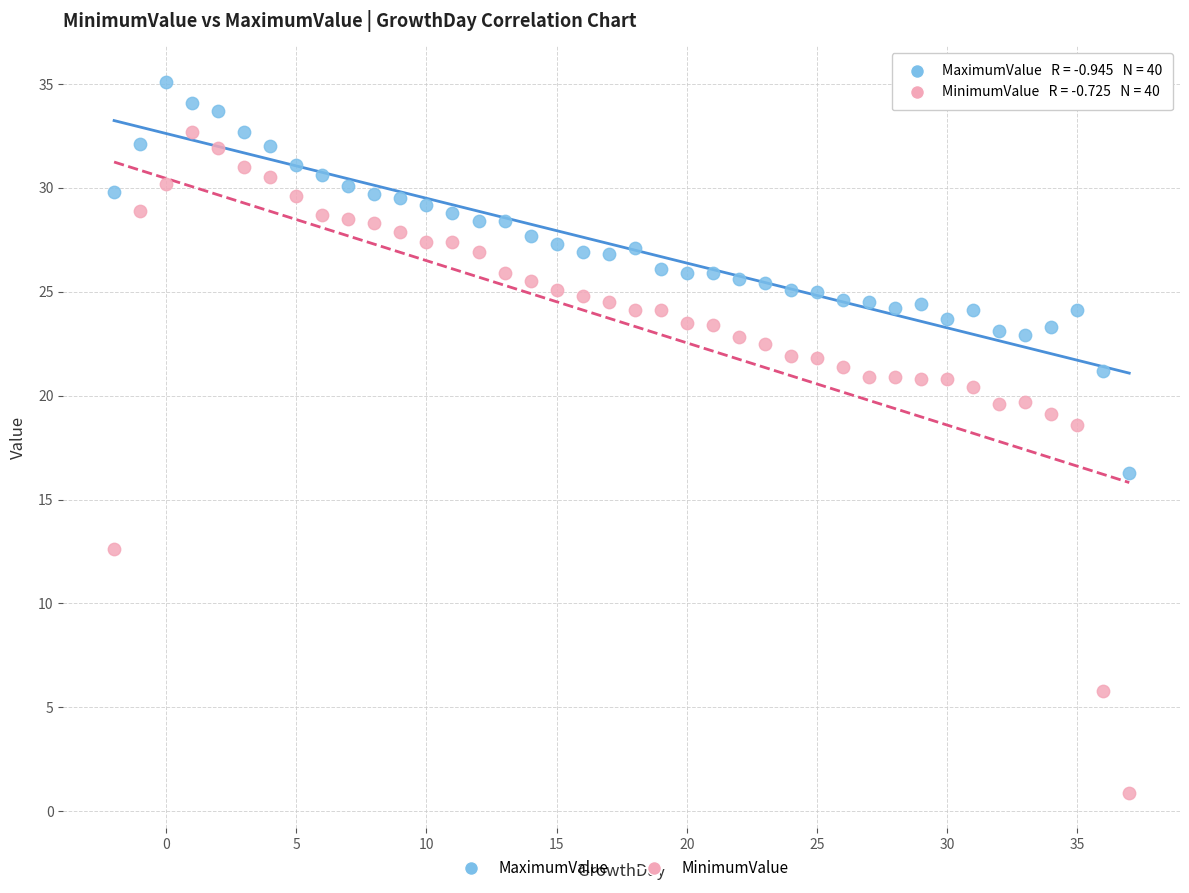

Which series contains the lowest Y value?

MinimumValue